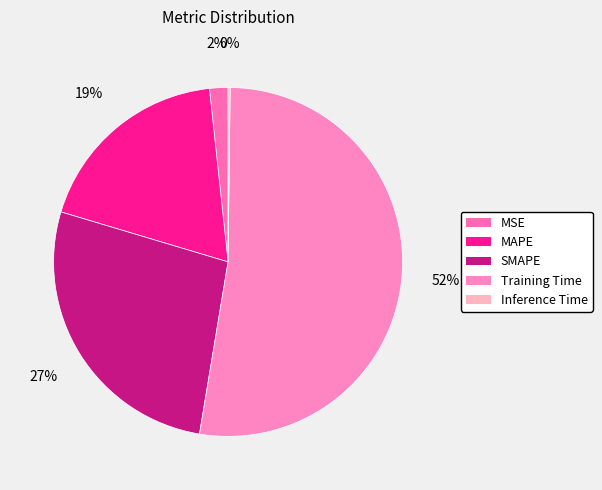

To the nearest percent, what percentage of the pie is SMAPE?

27%